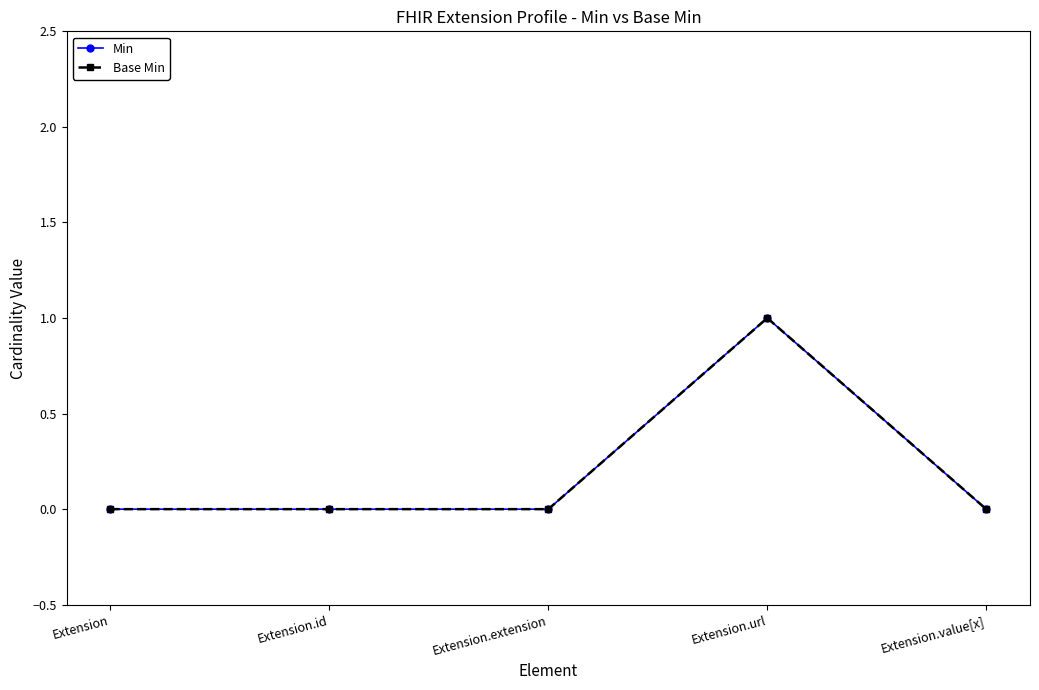

True or false: Min has more than 2 points higher than both neighbors.

False